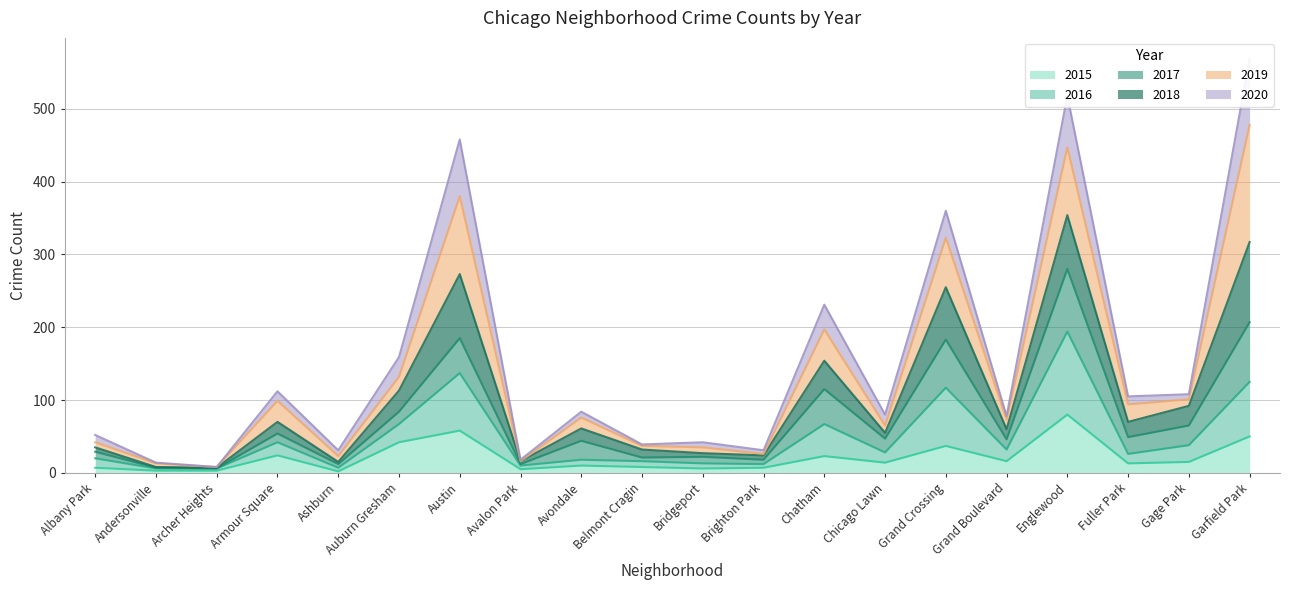

What is the label of the 7th point from the left?

Austin